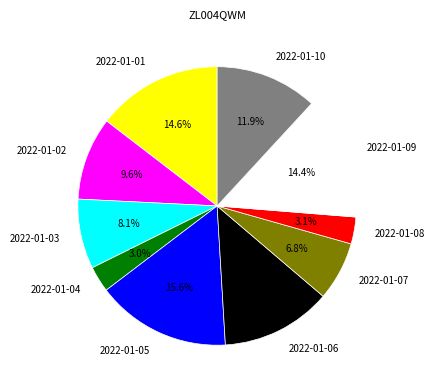

How many segments does this pie chart have?

10